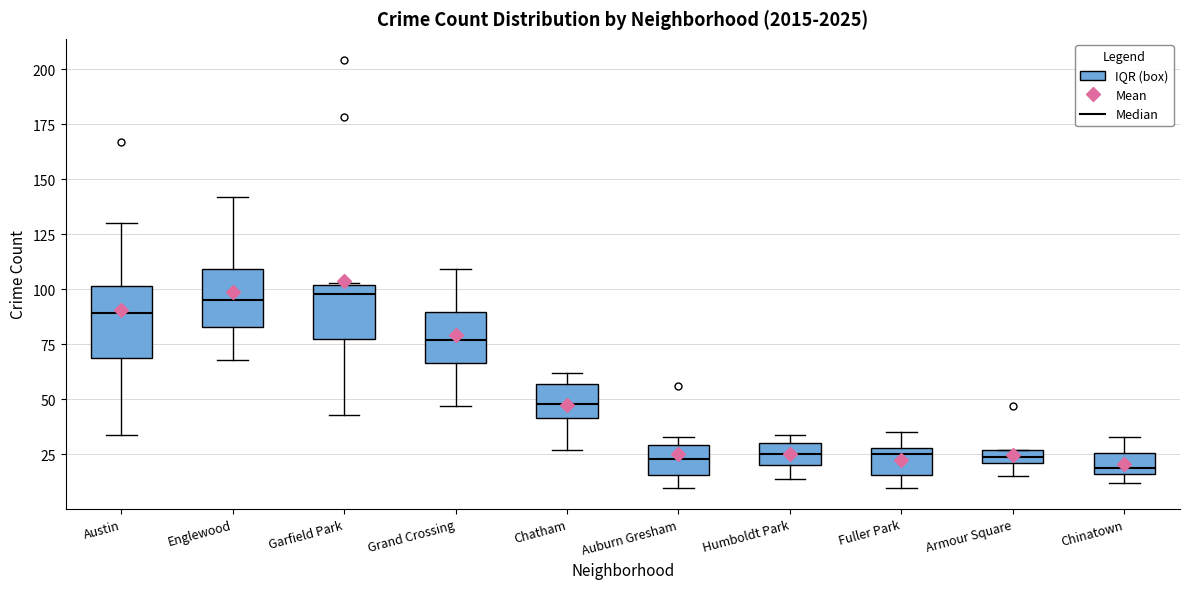

Which box is the tallest, from its lower edge to its upper edge?

Austin